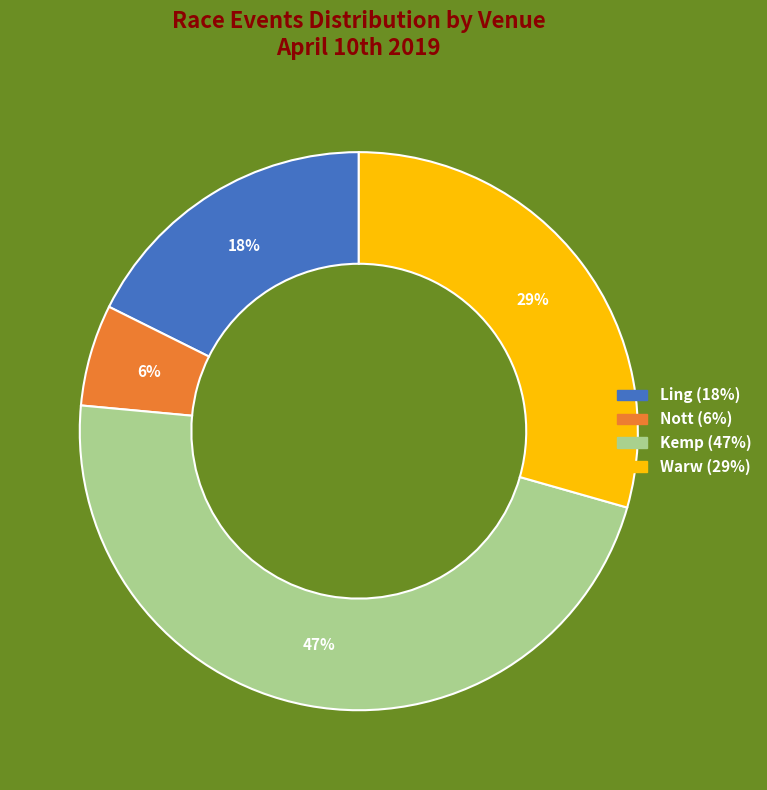

Is there any slice that represents more than half of the pie?

No